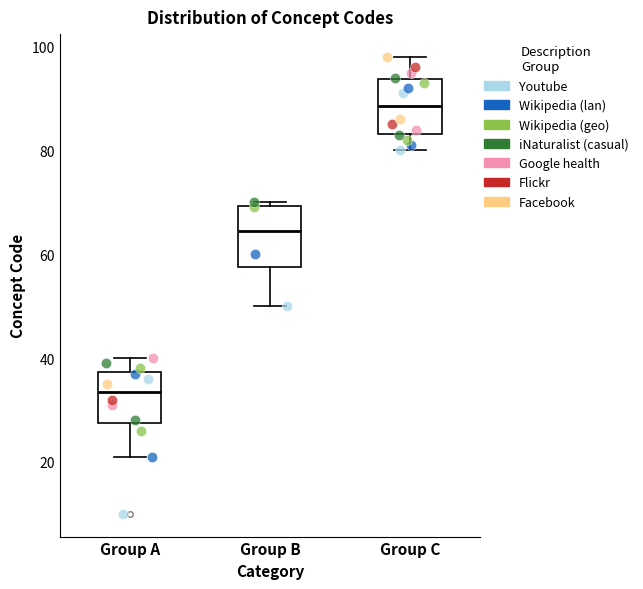

Reading left to right, read every box against the y-axis: the position of its median line, the range the box covers, and the ends of its whiskers. The values are not printed on the chart, so give them approximately, as read against the axis.

Group A: median 34, box 28 to 38, whiskers 22 to 40
Group B: median 64, box 58 to 70, whiskers 50 to 70 (just above the box's upper edge)
Group C: median 88, box 84 to 94, whiskers 80 to 98